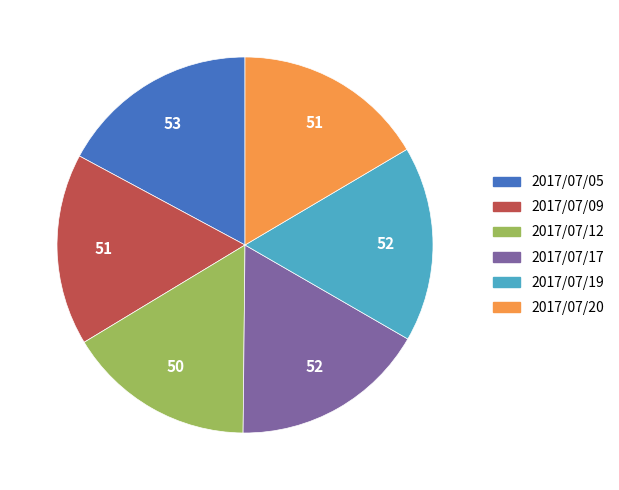

How many segments does this pie chart have?

6